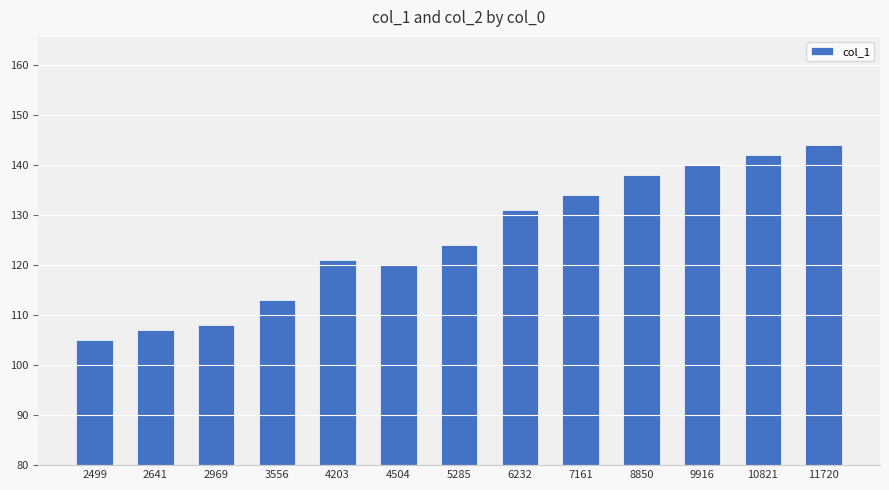

How many bars are there in total?

13